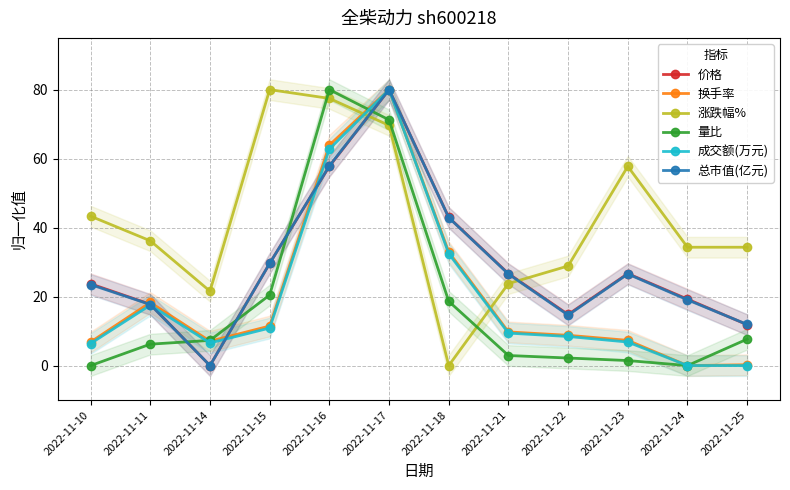

Where is the first local minimum for 成交额(万元)?

2022-11-14